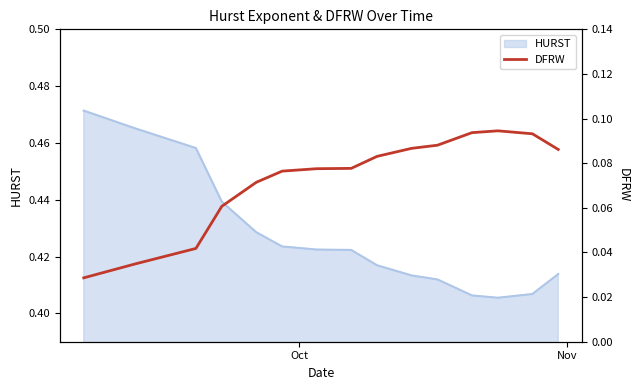

Is it true that the value at 2 is 0.0?

False